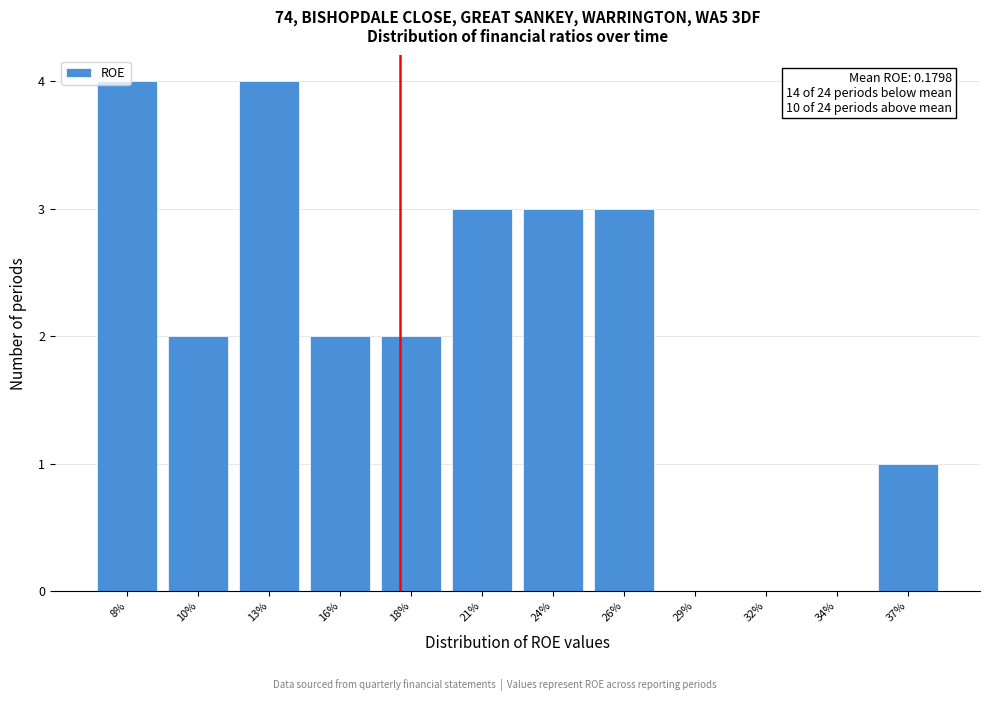

What is the greatest value displayed?

4